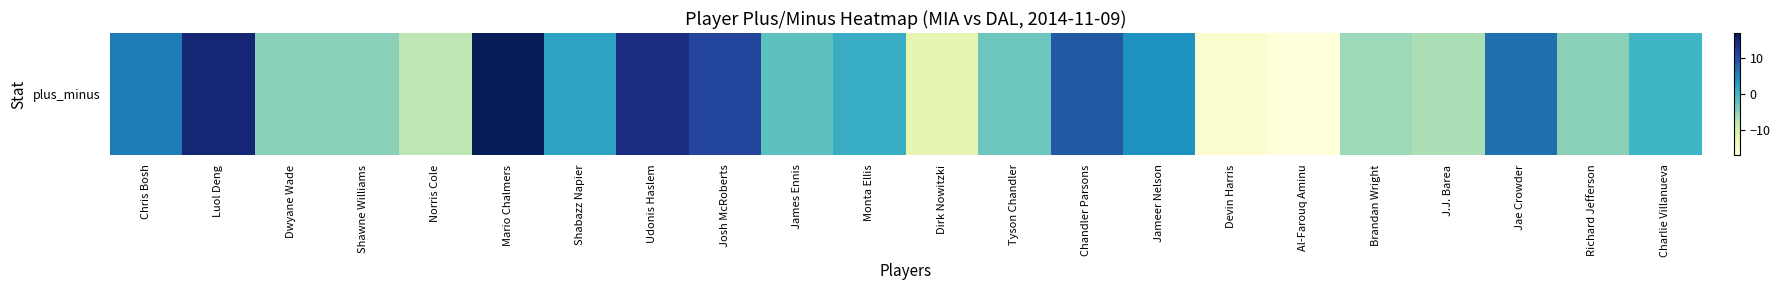

Reading left to right, list all the values displayed in this chart.

6	15	-5	-5	-8	17	2	14	11	-2	1	-12	-3	9	4	-16	-17	-6	-7	7	-5	0